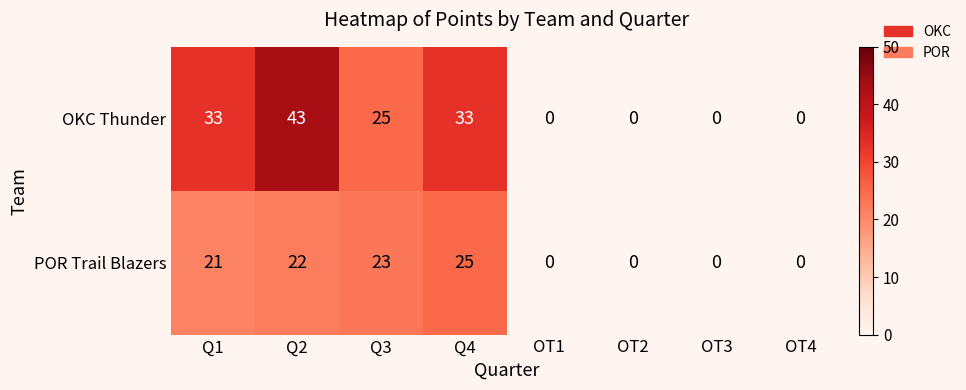

At which category is the sum across all series the highest?

Q2